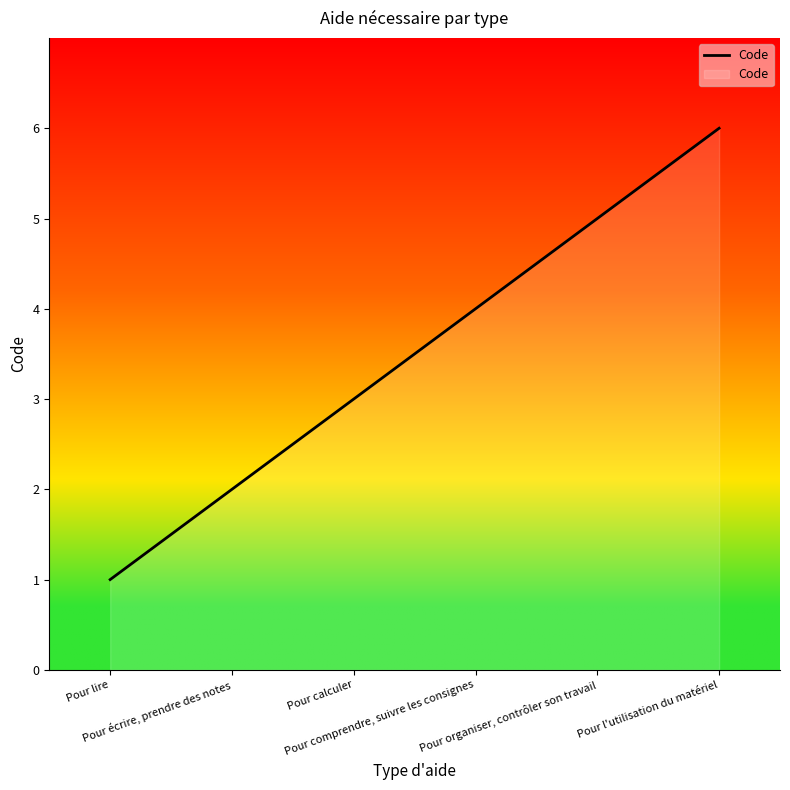

What is the change in value from Pour lire to Pour calculer?

+2